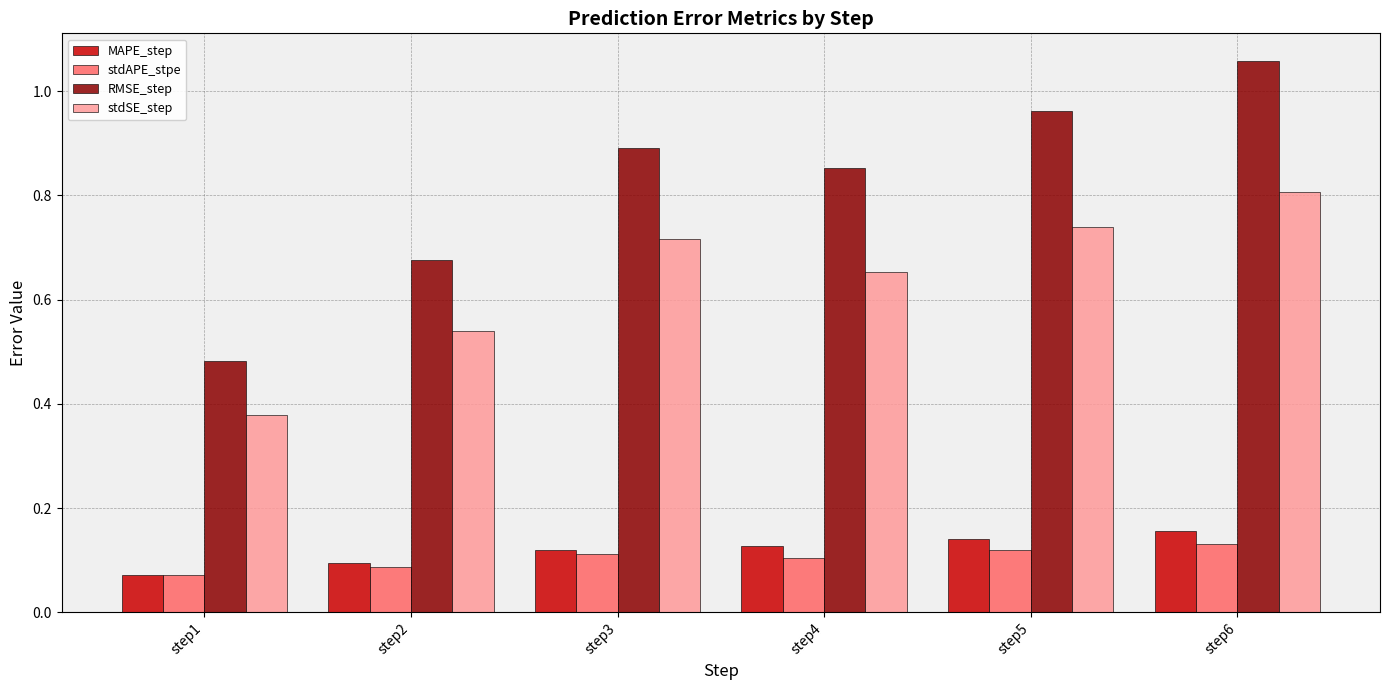

Which label corresponds to the largest value in the chart?

step6